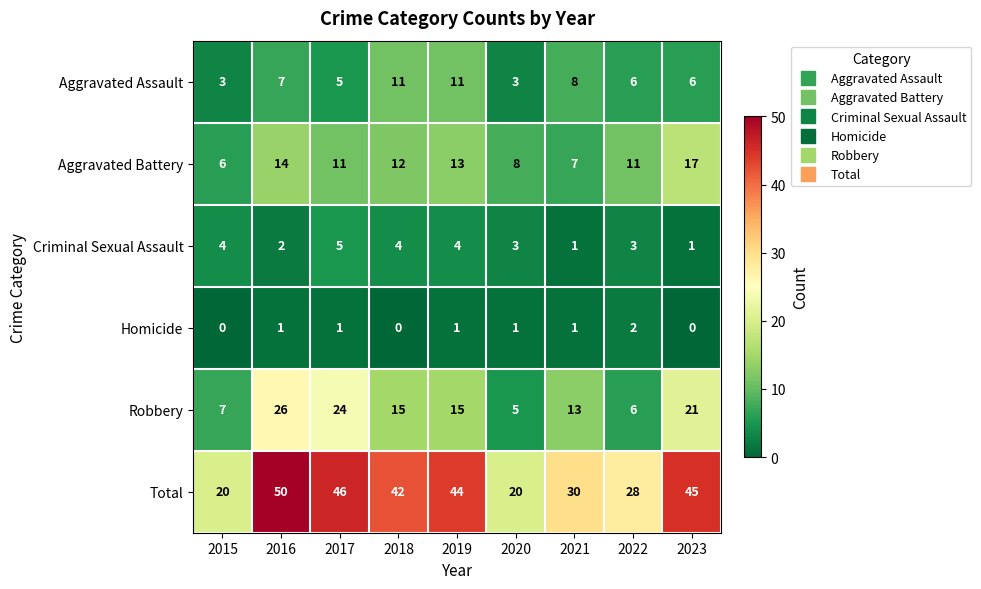

Where is Total nearest to the value 35?

2021